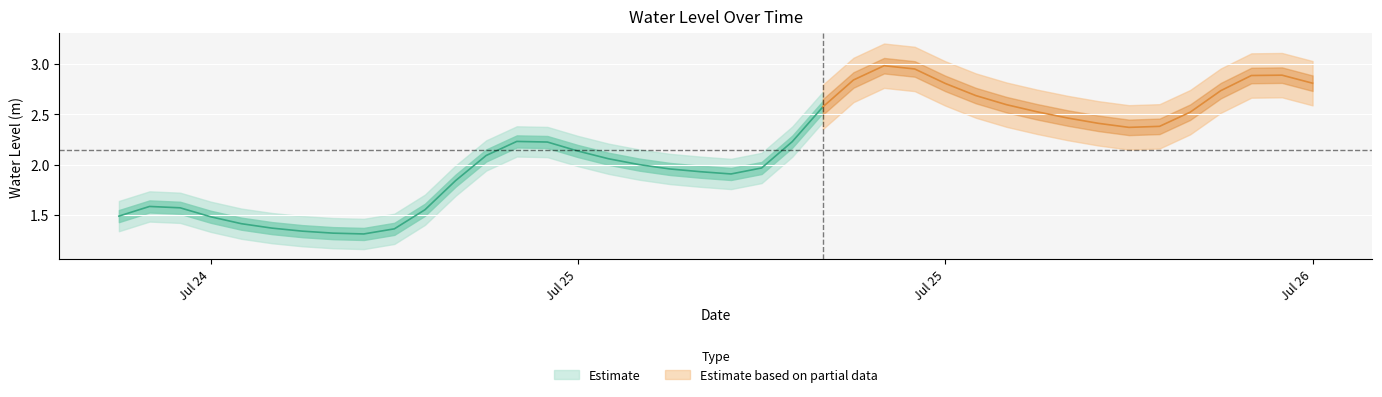

What is the approximate value at 2025-07-25 07:00:00?

1.9